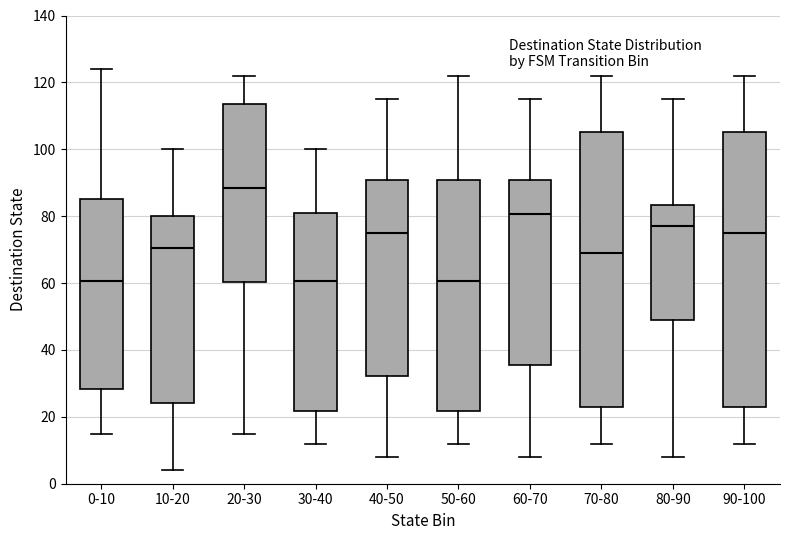

Reading left to right, read every box against the y-axis: the position of its median line, the range the box covers, and the ends of its whiskers. The values are not printed on the chart, so give them approximately, as read against the axis.

0-10: median 60, box 28 to 86, whiskers 16 to 124
10-20: median 70, box 24 to 80, whiskers 4 to 100
20-30: median 88, box 60 to 114, whiskers 16 to 122
30-40: median 60, box 22 to 82, whiskers 12 to 100
40-50: median 76, box 32 to 90, whiskers 8 to 116
50-60: median 60, box 22 to 90, whiskers 12 to 122
60-70: median 80, box 36 to 90, whiskers 8 to 116
70-80: median 70, box 24 to 106, whiskers 12 to 122
80-90: median 78, box 50 to 84, whiskers 8 to 116
90-100: median 76, box 24 to 106, whiskers 12 to 122